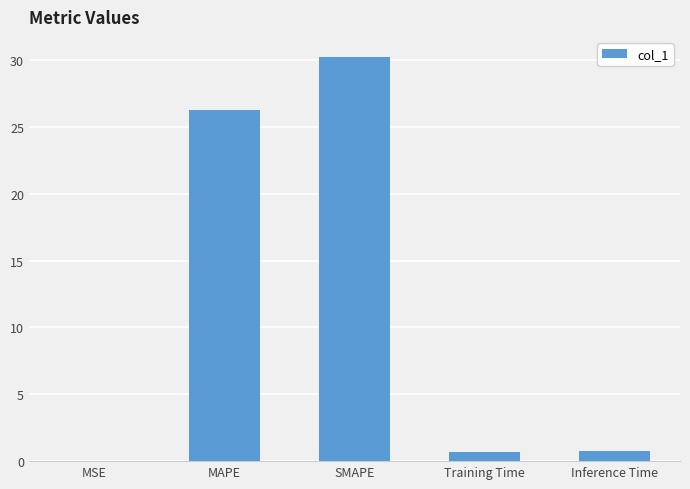

Which has a higher value, Training Time or SMAPE?

SMAPE